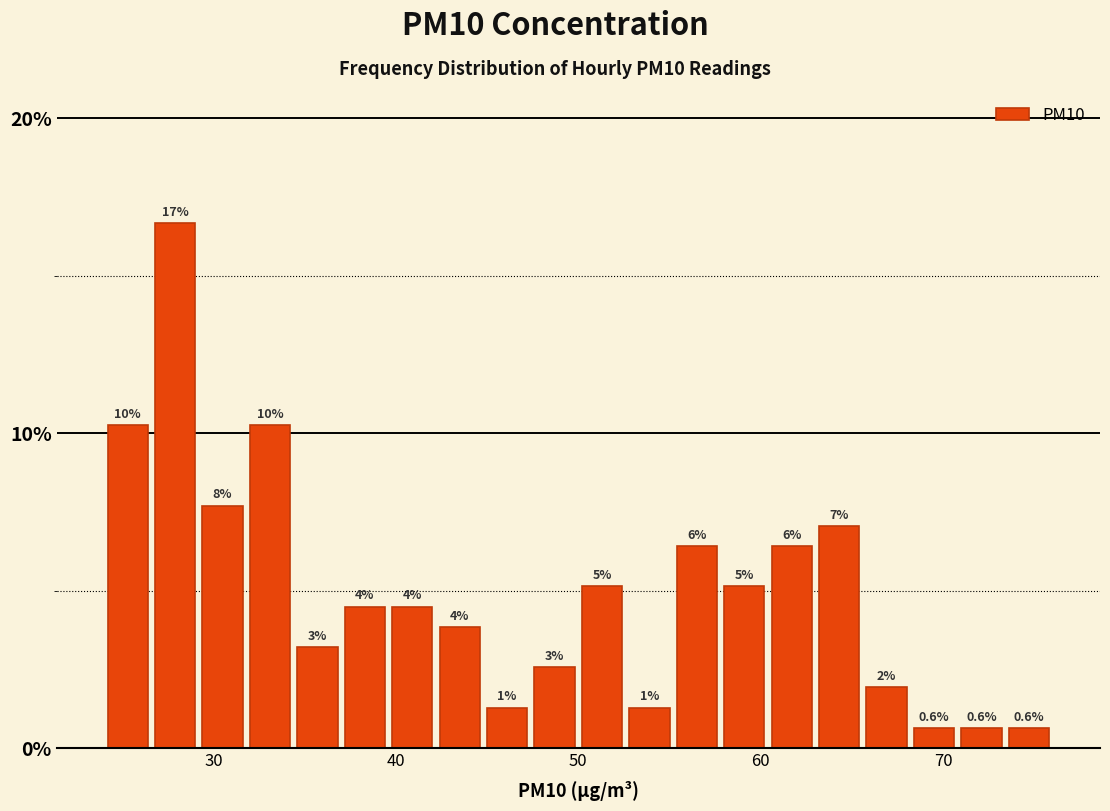

Read against the x-axis, roughly where is the centre of the tallest bar?

28